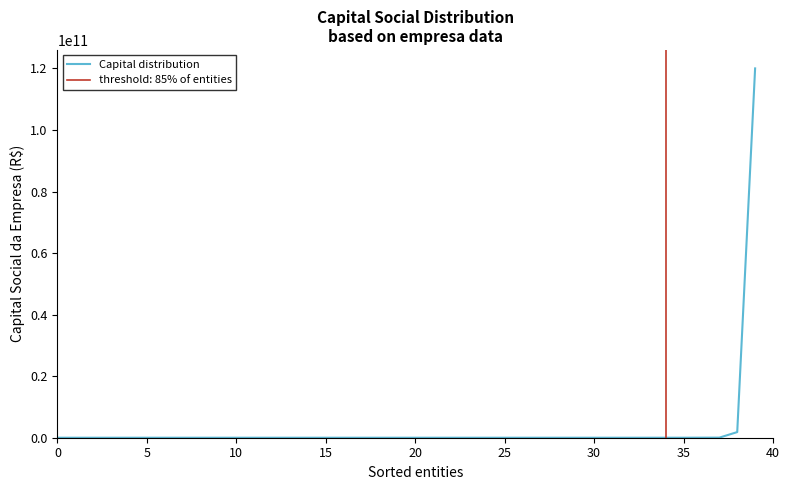

Which has a higher value, 15 or 12?

15